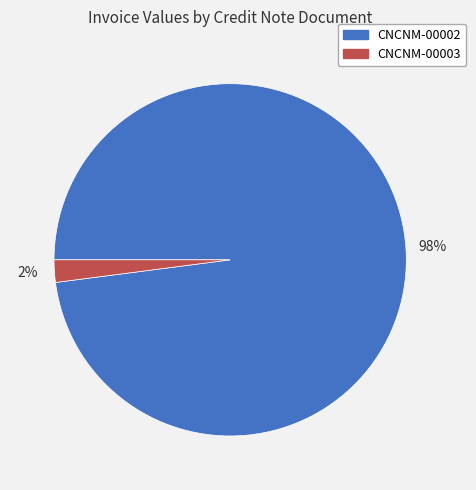

How many segments does this pie chart have?

2